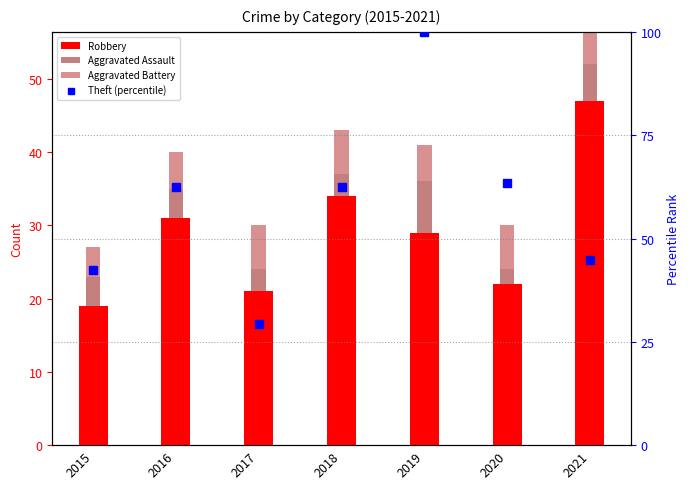

Reading left to right, extract all data points from this chart.

Robbery: 19.0	31.0	21.0	34.0	29.0	22.0	47.0
Aggravated Assault: 4.0	4.0	3.0	3.0	7.0	2.0	5.0
Aggravated Battery: 4.0	5.0	6.0	6.0	5.0	6.0	5.0
Theft (percentile): 42.4	62.4	29.4	62.4	100.0	63.5	44.7